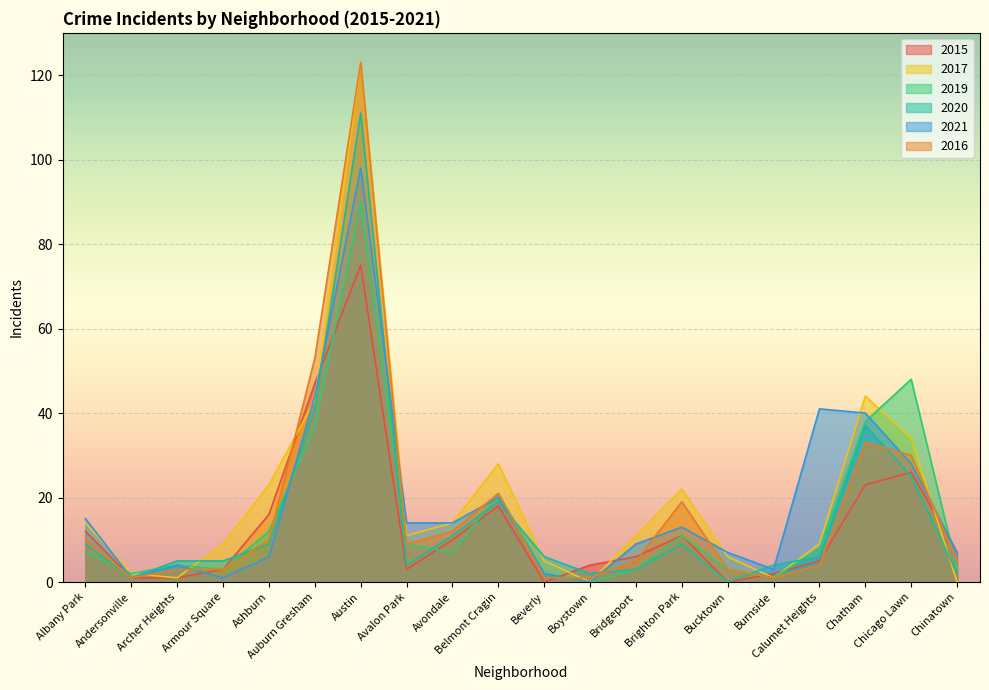

Reading left to right, what are all the values shown in this chart?

2015: 12	1	1	3	16	47	75	3	10	18	0	4	6	11	0	2	5	23	26	7
2017: 14	2	1	9	23	43	123	11	14	28	5	0	11	22	6	1	9	44	34	0
2019: 7	2	4	3	12	37	90	9	7	21	2	0	3	11	3	1	8	38	48	3
2020: 9	1	5	5	9	41	111	4	11	19	6	2	3	9	0	4	6	37	25	2
2021: 15	1	4	1	6	44	98	14	14	20	2	0	9	13	7	3	41	40	28	7
2016: 10	1	3	3	10	53	123	9	12	21	1	1	5	19	3	1	4	33	30	5